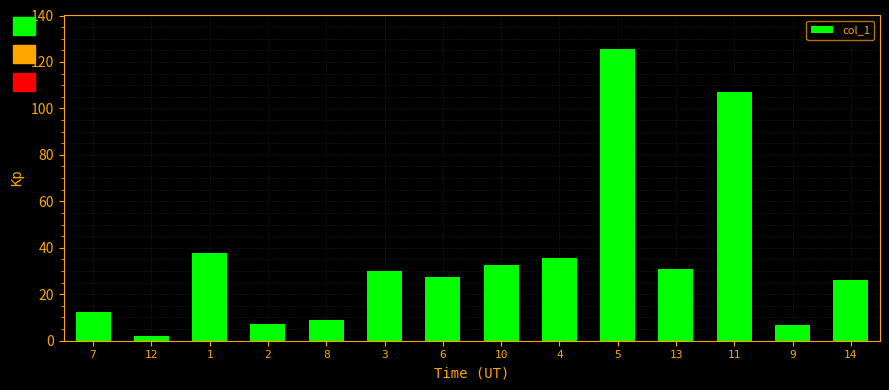

True or false: the data shows 153.0 at 11.

False